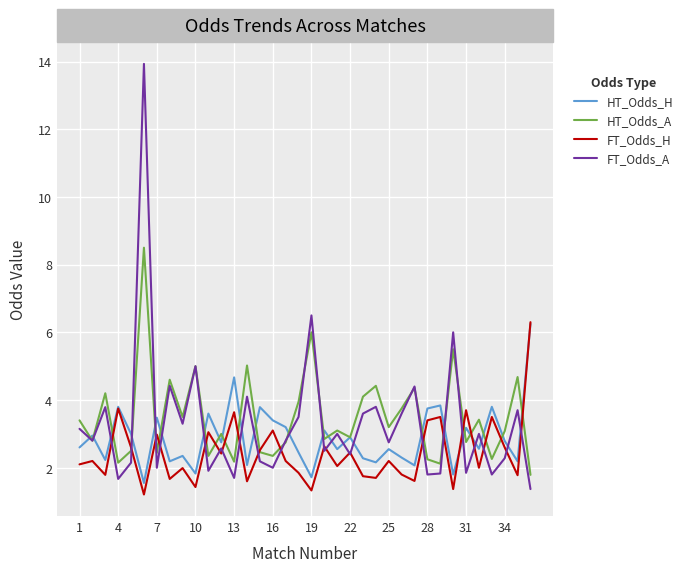

What is the greatest value displayed?

13.9